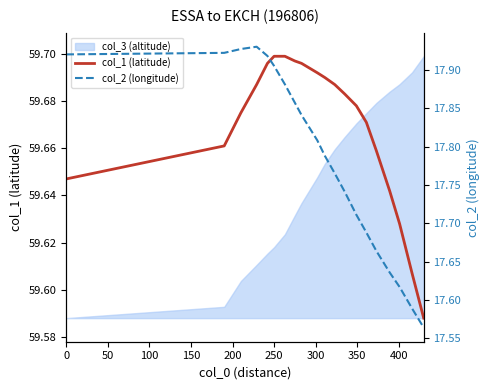

The col_1 (latitude) series shows 104.0 at 250. True or false?

False